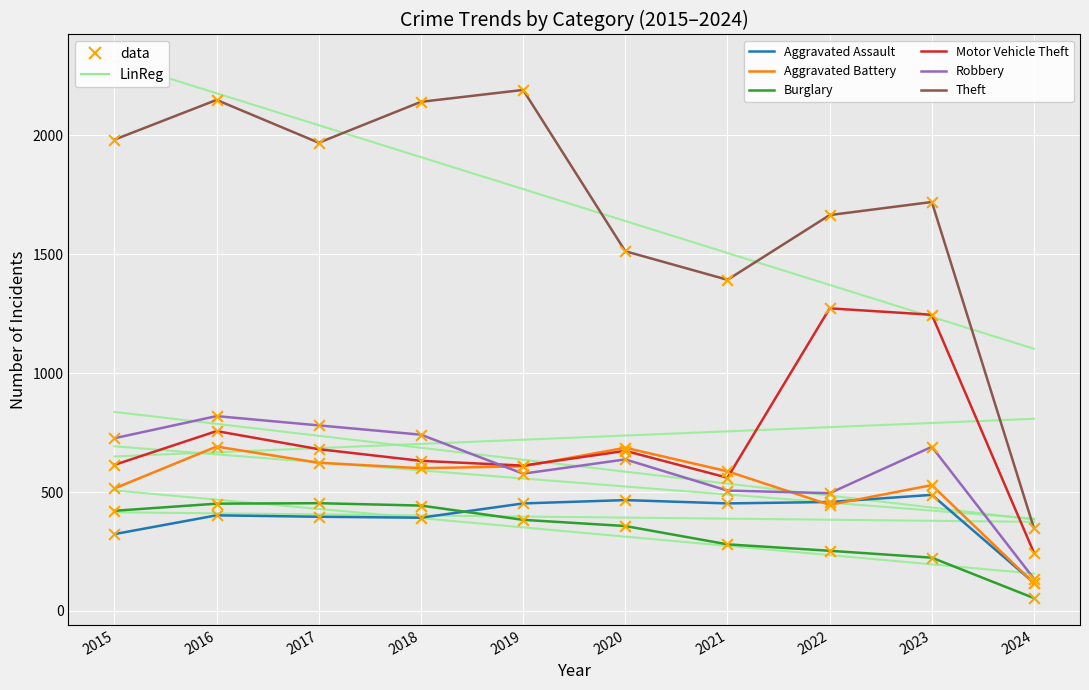

At which category is the sum across all series the highest?

2016